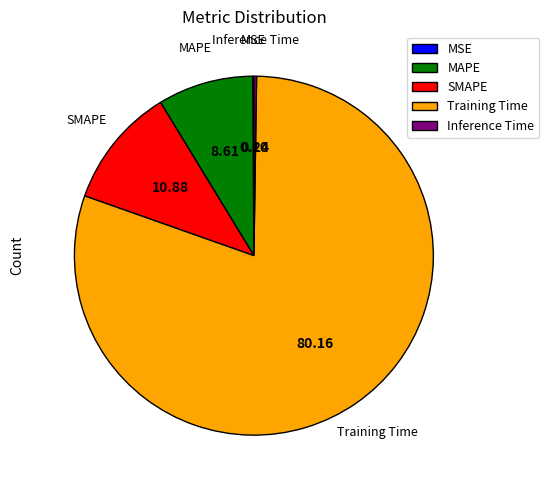

Which has a higher value, SMAPE or MAPE?

SMAPE